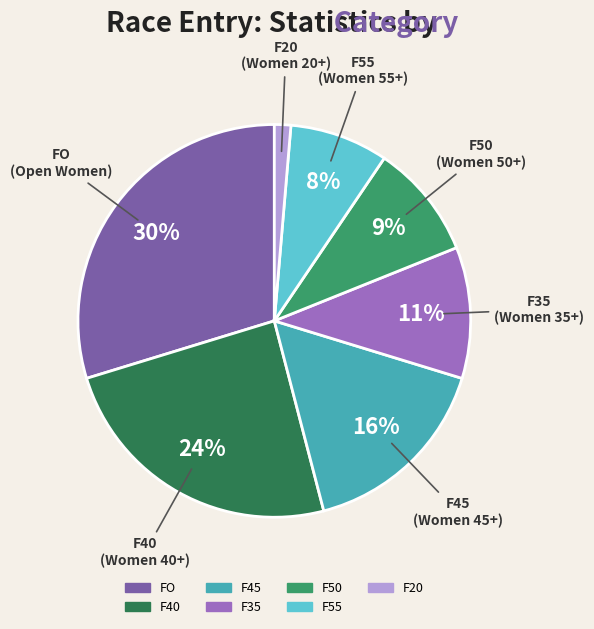

Is it true that F55 is 8% of the pie?

True